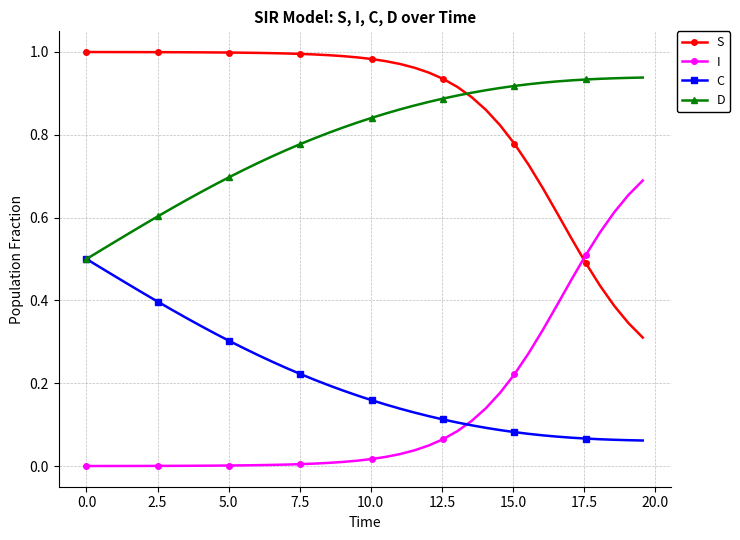

List the series in order of their peak value, highest first.

S, D, I, C